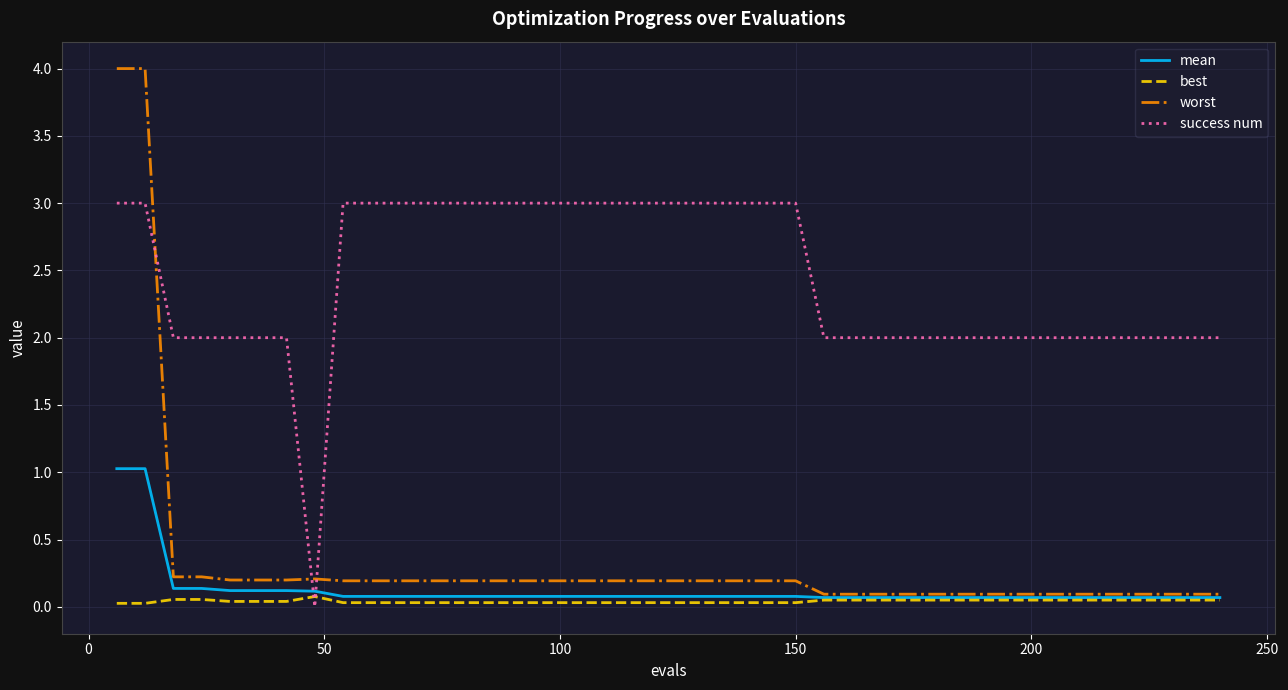

Which series has the largest range (max minus min)?

worst